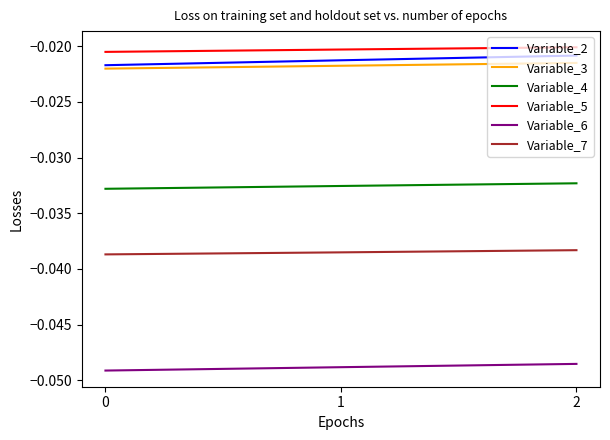

Is the value of Variable_5 at 1 greater than the value of Variable_7 at 0?

Yes